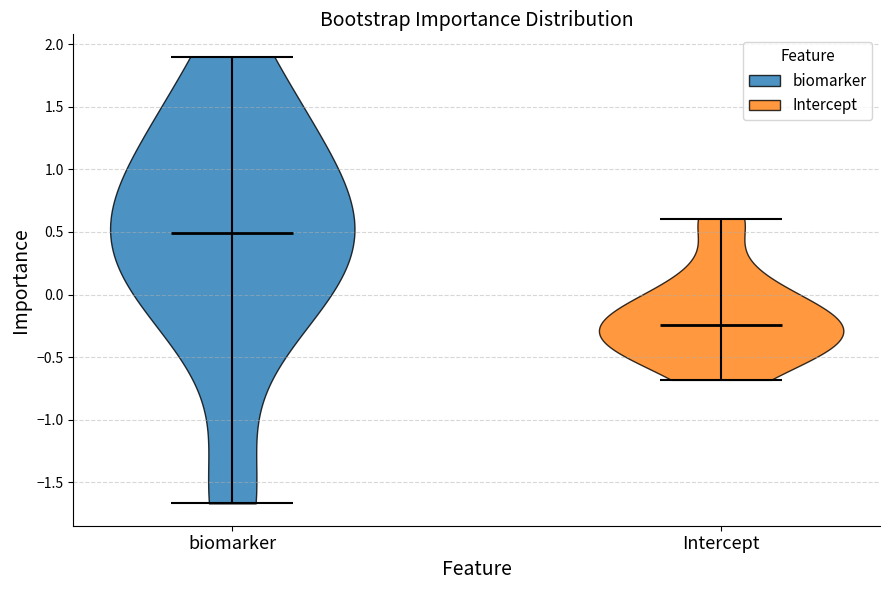

Where does the median line of the violin for biomarker sit on the y-axis? The values are not printed on the chart, so give them approximately, as read against the axis.

0.50